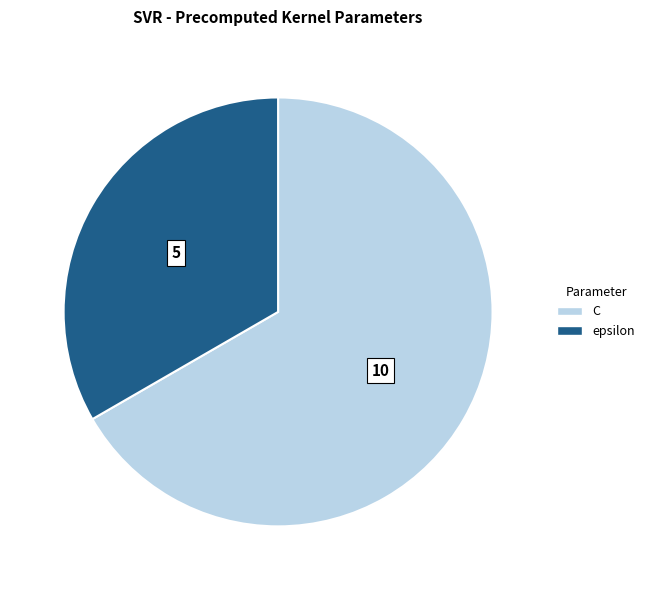

Which category accounts for the majority?

C